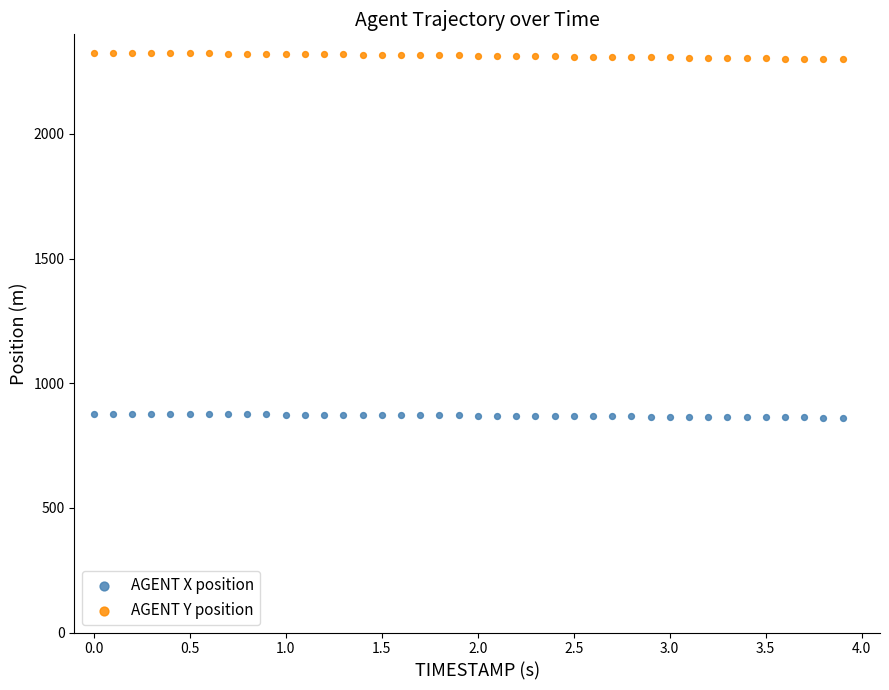

Which series contains the lowest Y value?

AGENT X position